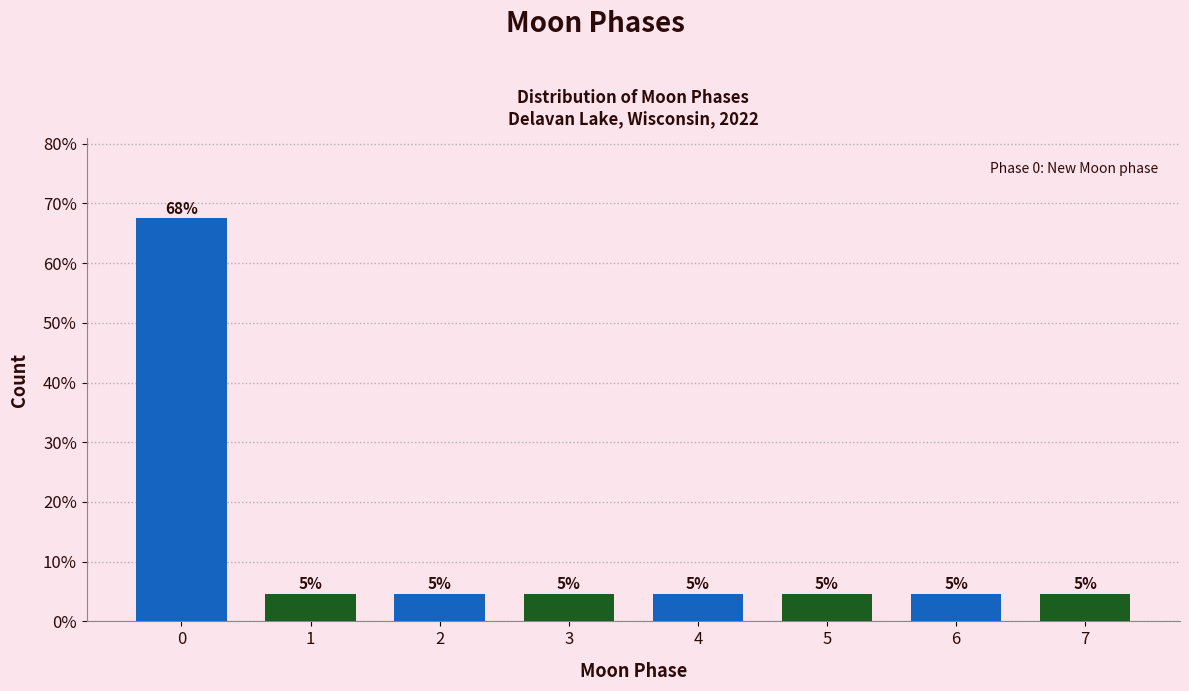

How many bars are there in total?

8